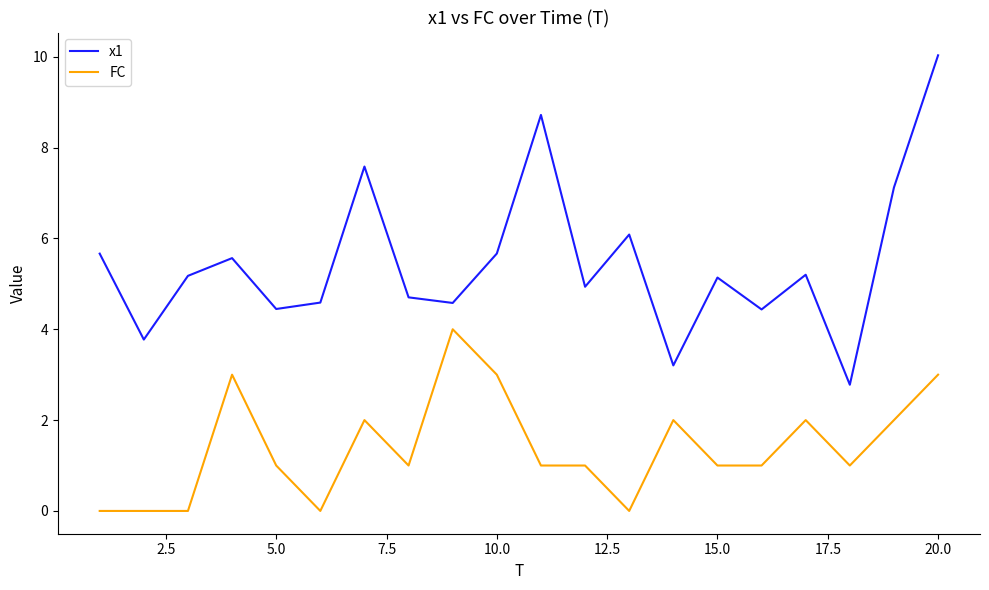

Which series has the largest total across all categories?

x1